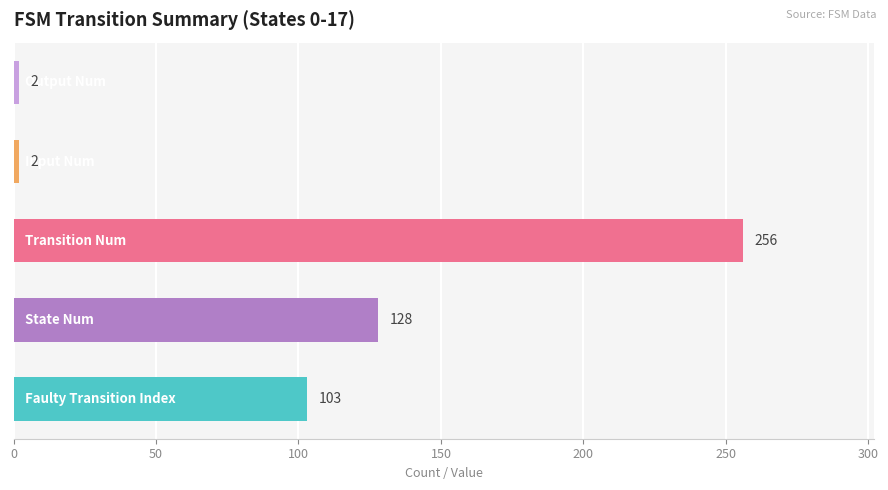

What is the sum of all values?

491